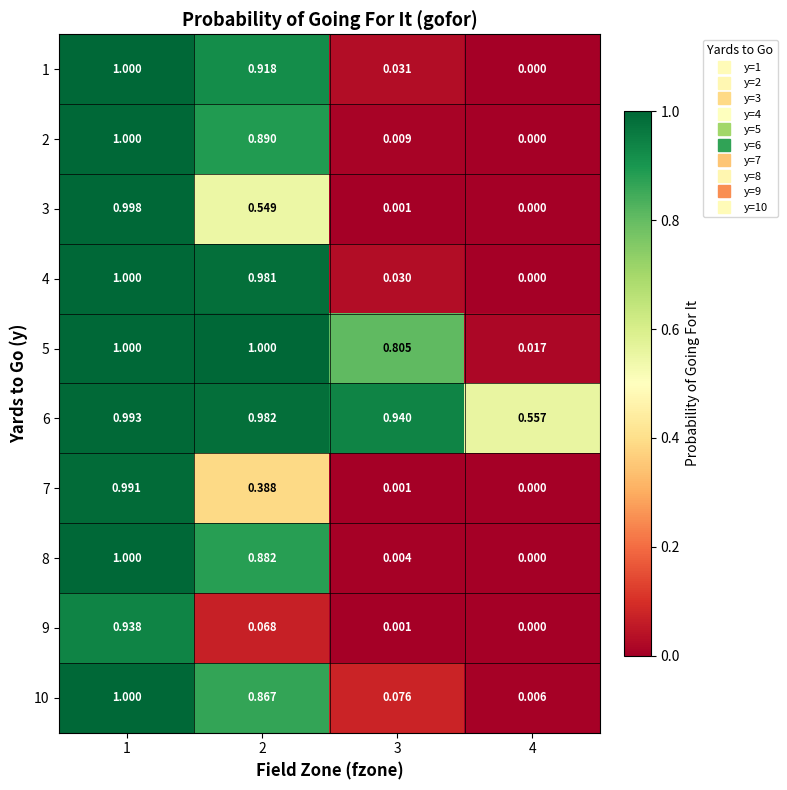

Is the value of 5 at 3 greater than the value of 2 at 4?

Yes